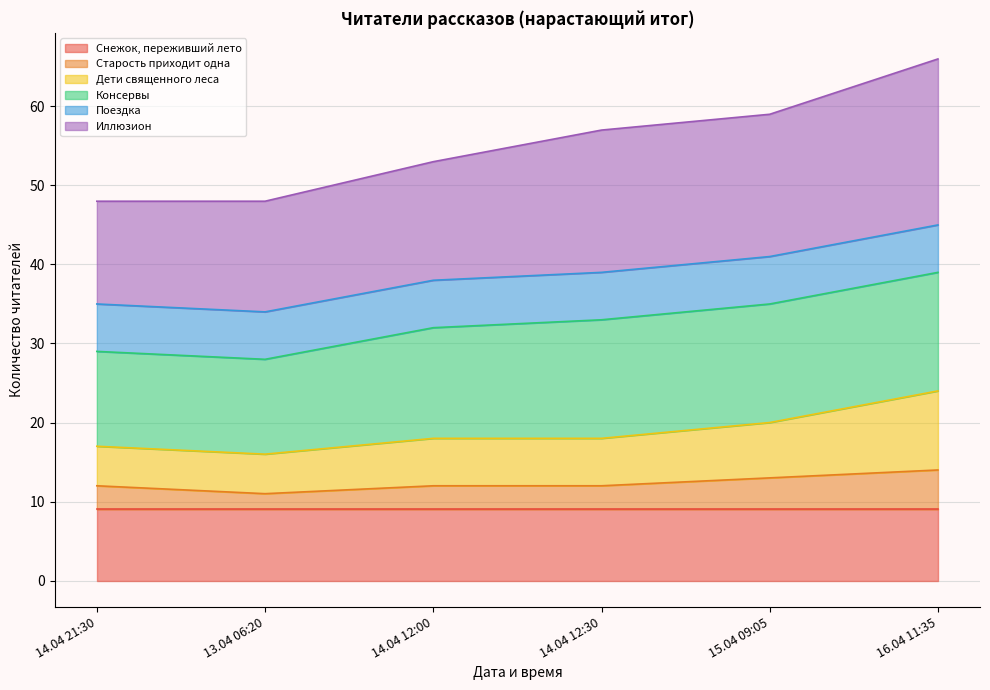

The Иллюзион series shows 57 at 14.04 12:30. True or false?

True